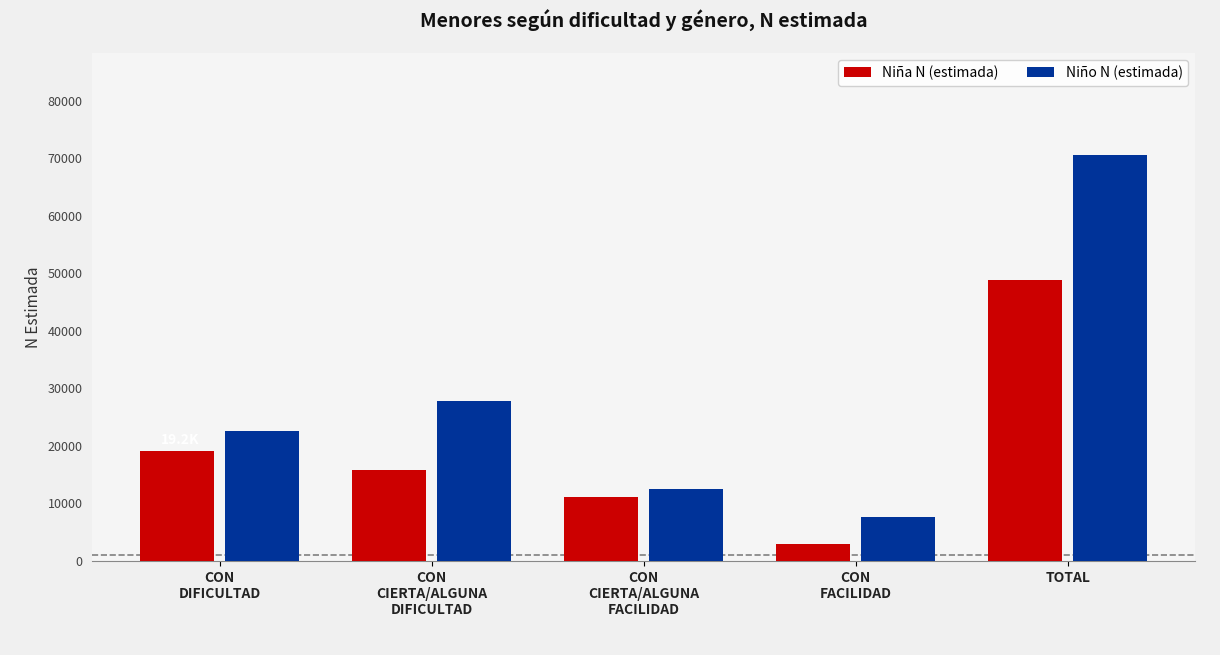

List the series in order of their peak value, highest first.

Niño N (estimada), Niña N (estimada)